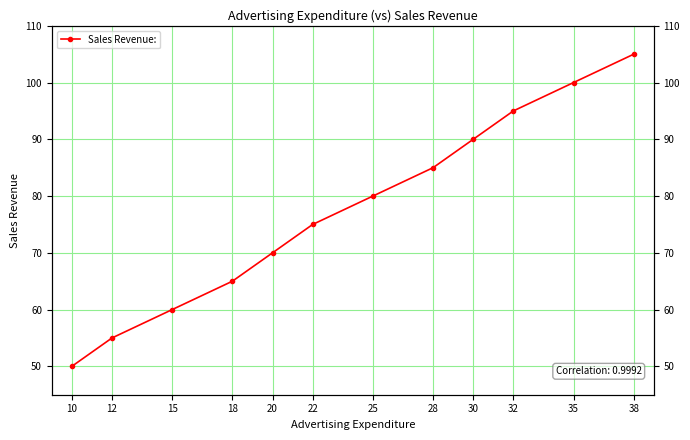

What is the maximum value shown in the chart?

105